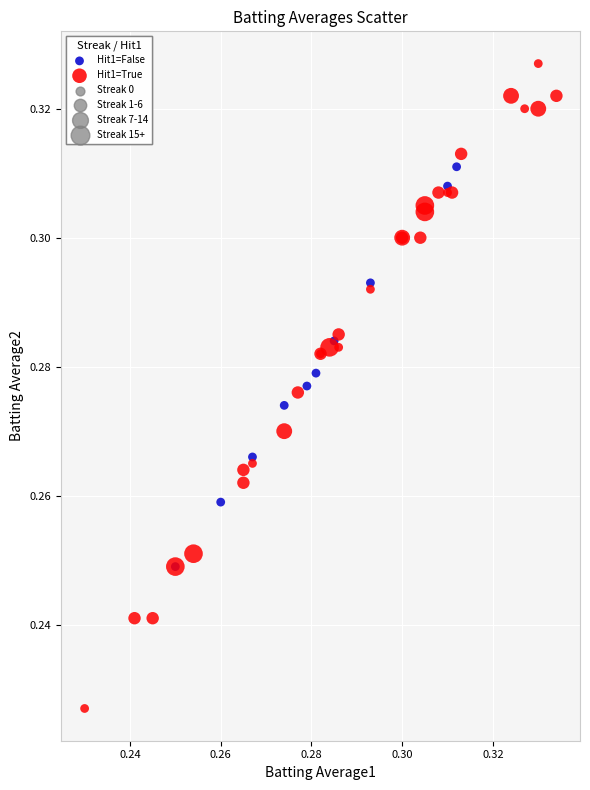

Which series reaches the maximum Y coordinate?

Hit1=True